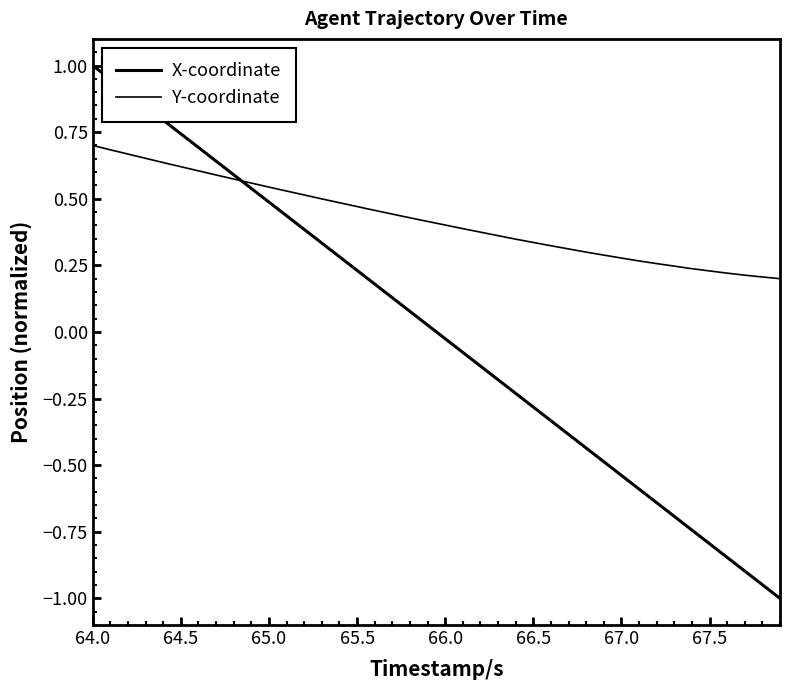

Does the chart display data point markers on the line(s)?

No